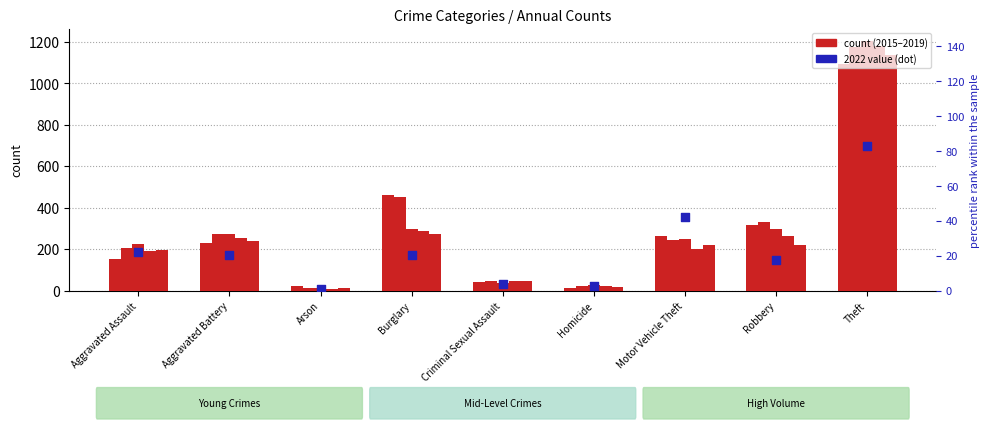

What is the total value across all series at Arson?

63.1